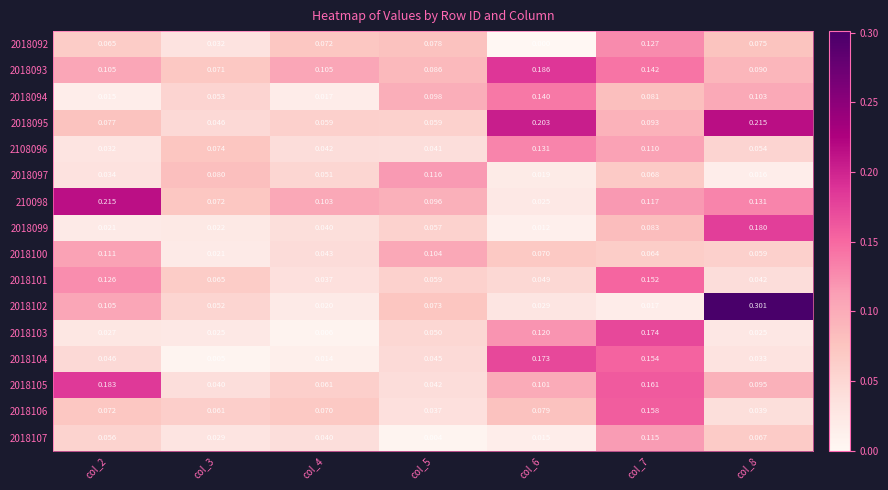

Is the value of 210098 at col_4 greater than the value of 2018101 at col_4?

Yes